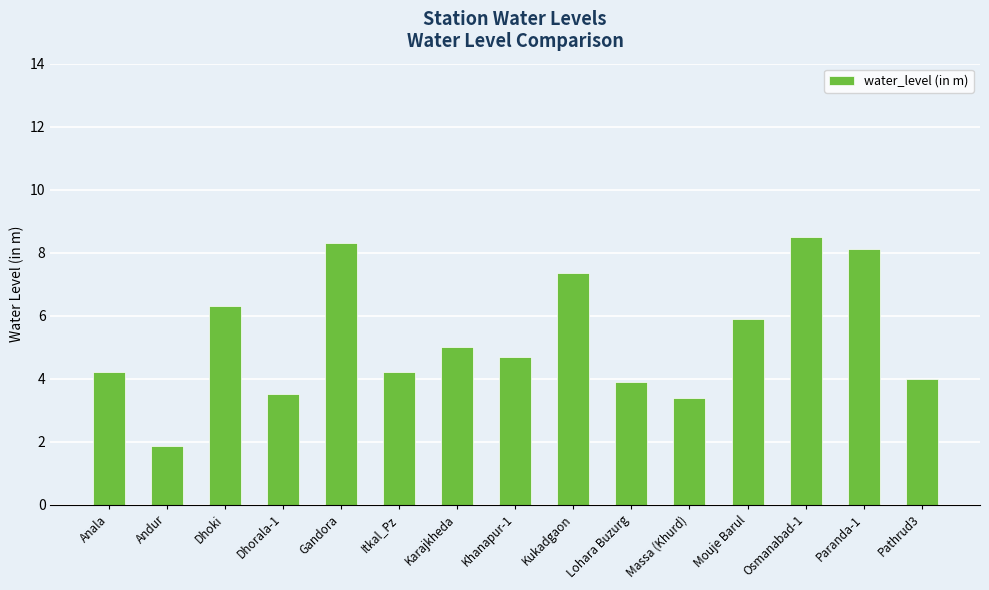

True or false: the data shows 4.0 at Pathrud3.

True